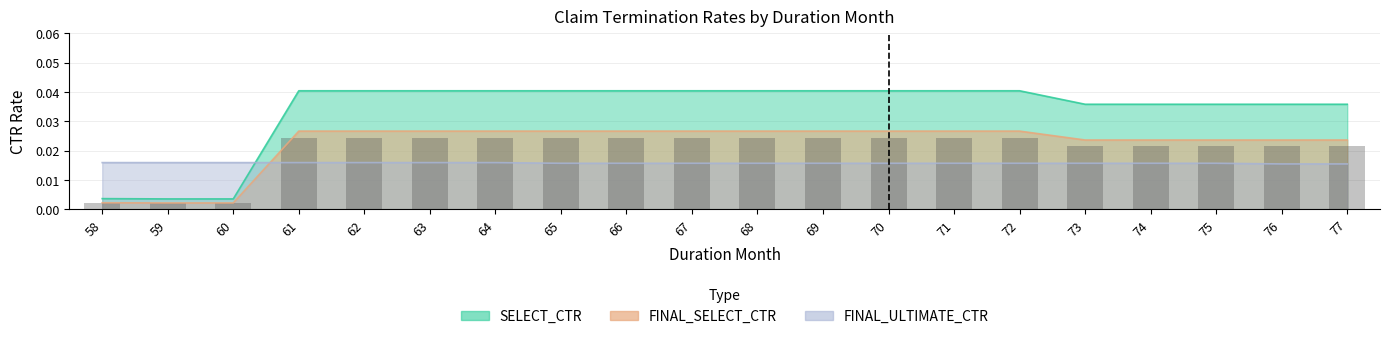

At which label is the value closest to 0?

59